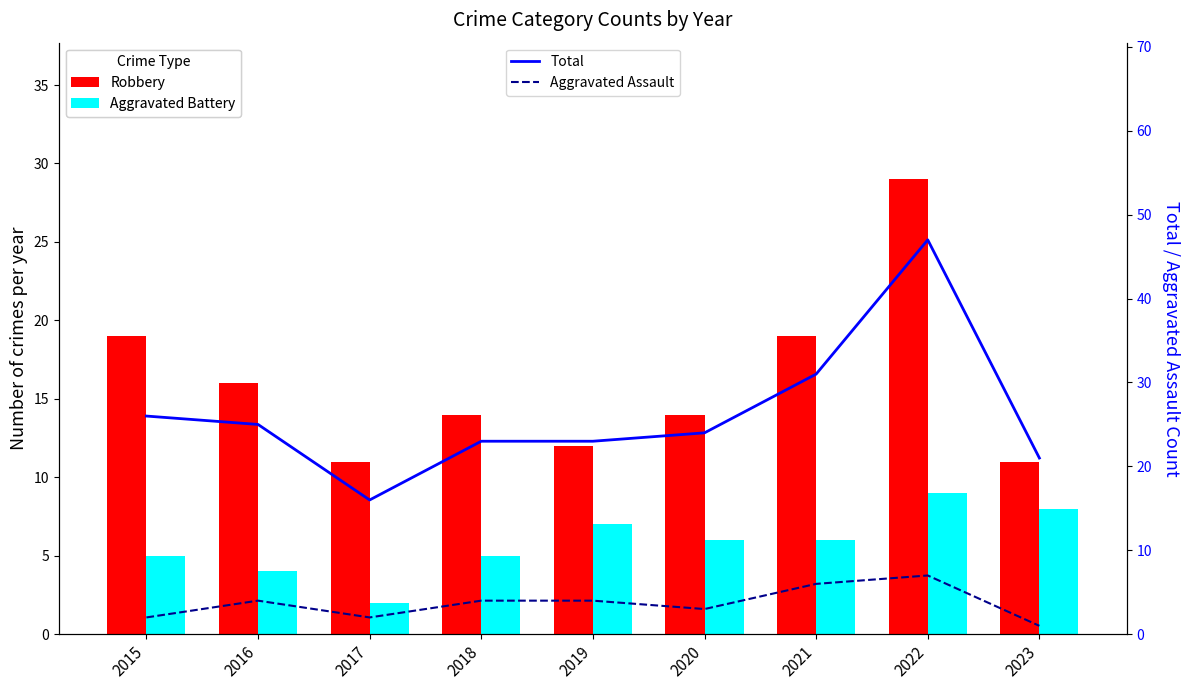

Which series has the largest total across all categories?

Total